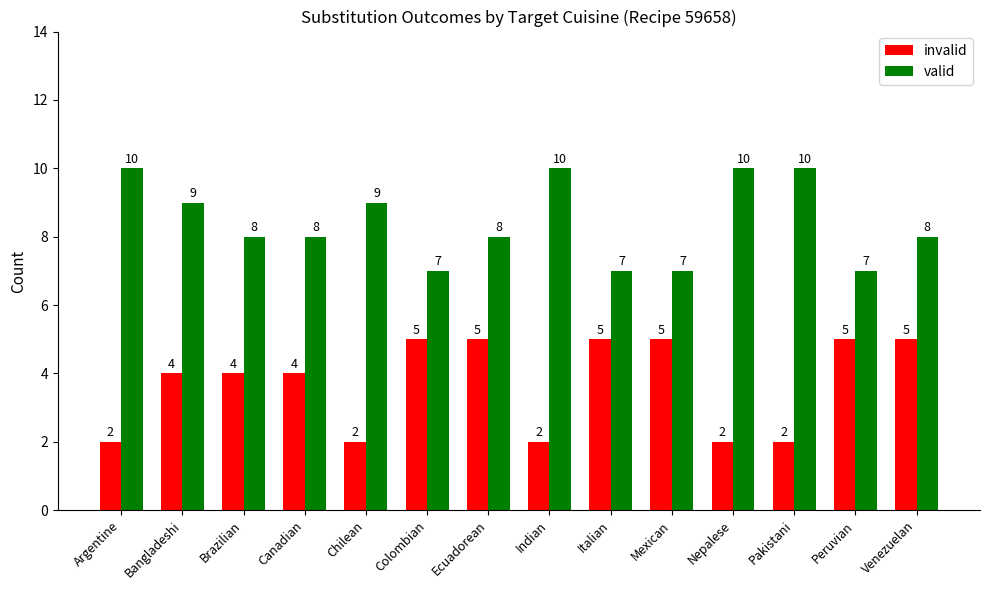

The value of valid at Italian is 5. True or false?

False